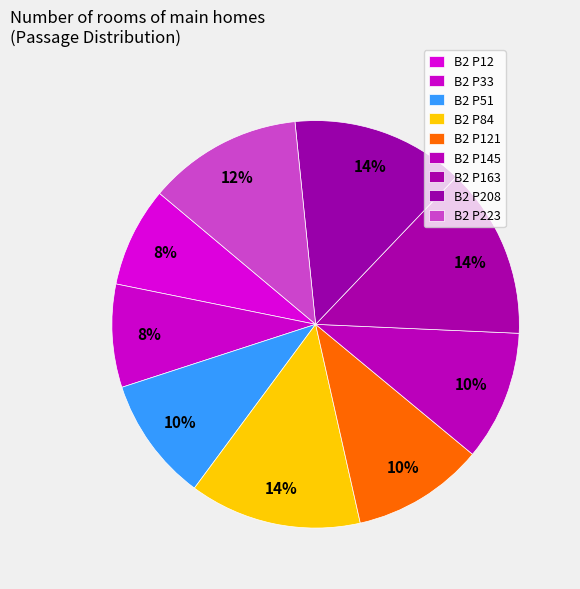

To the nearest percent, what percentage of the pie is B2 P121?

10%